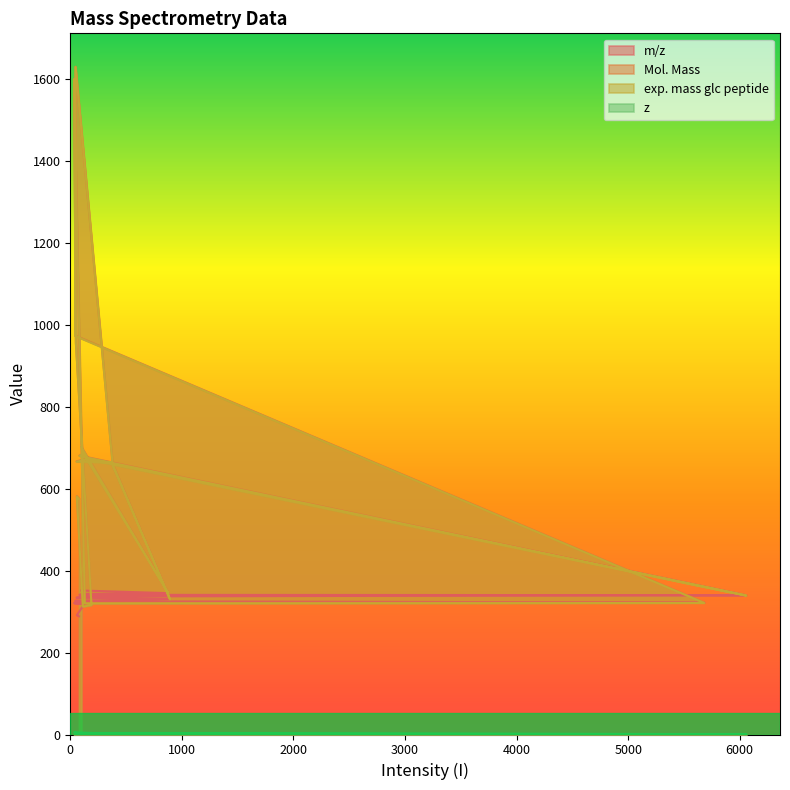

Is the value of z at 153 greater than the value of m/z at 59?

No